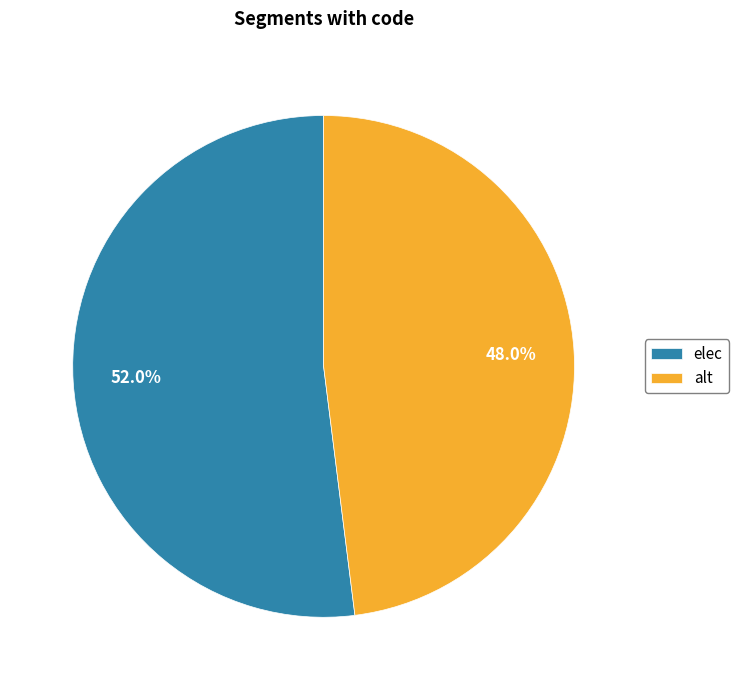

True or false: alt accounts for 48% of the total.

True